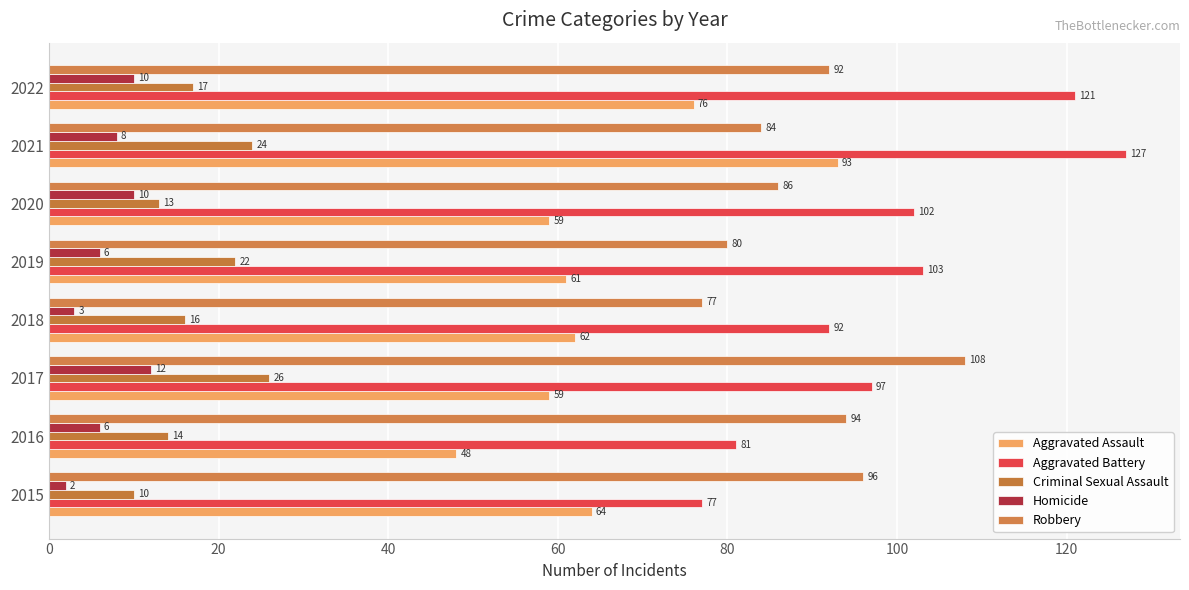

What are all the series names shown in the legend?

Aggravated Assault, Aggravated Battery, Criminal Sexual Assault, Homicide, Robbery